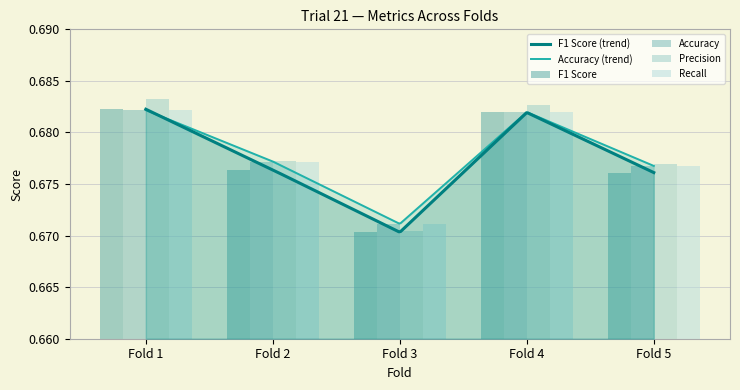

How many groups of bars are there?

5